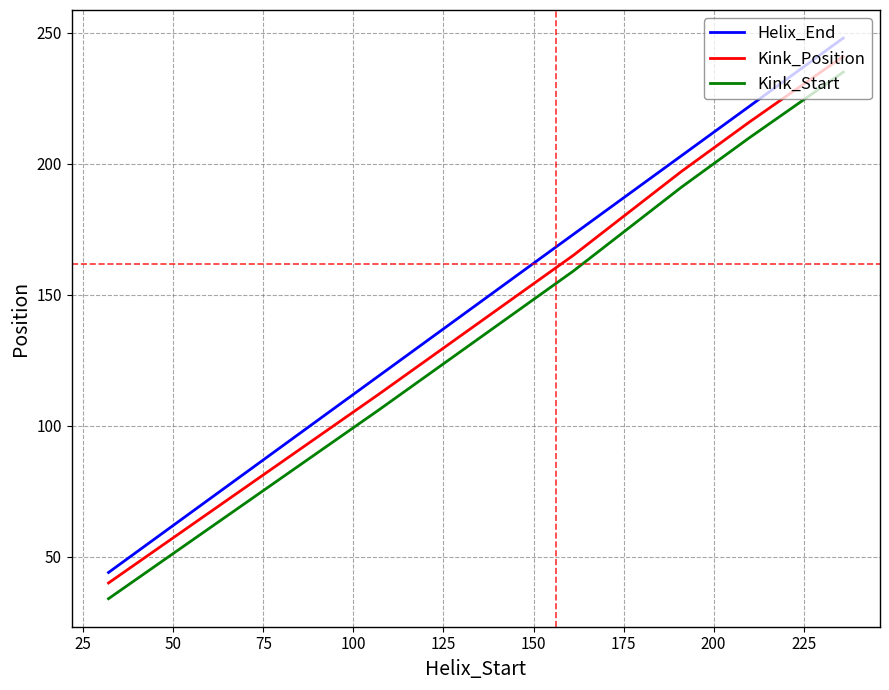

True or false: Helix_End and Kink_Start intersect in this chart.

False